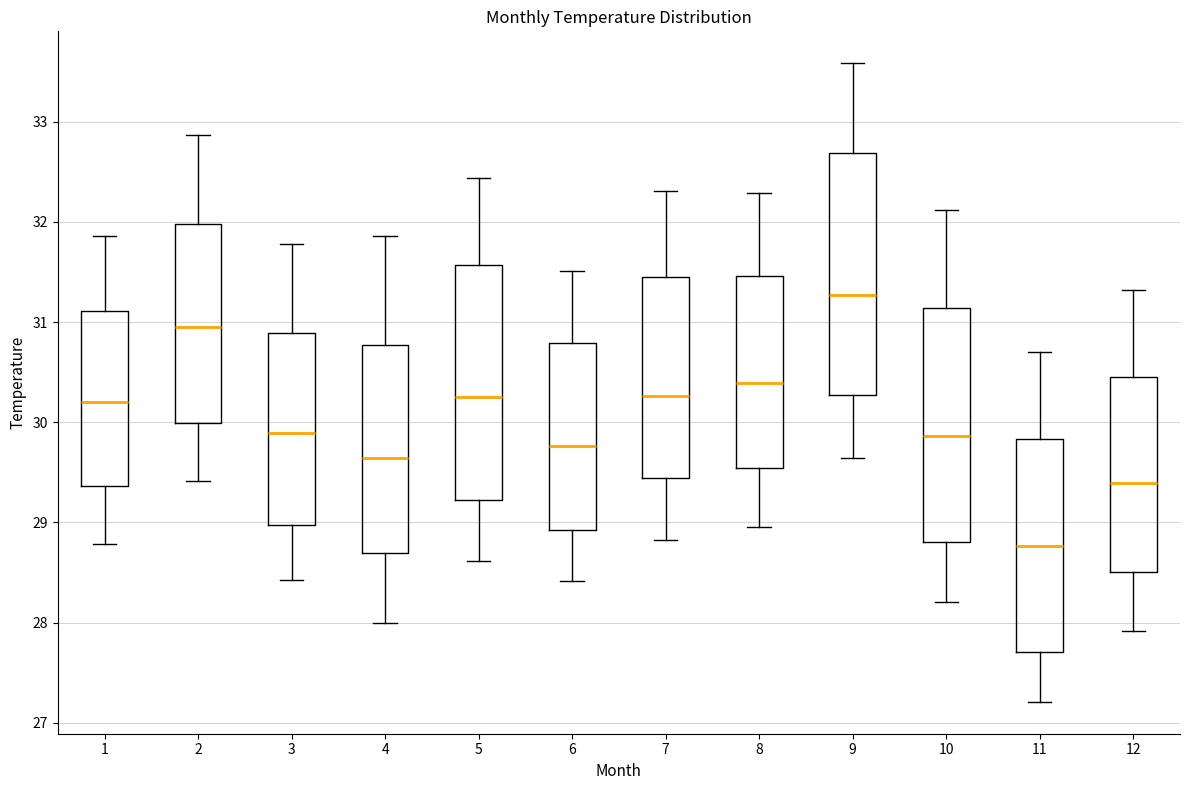

Reading left to right, transcribe this box plot: for each box, give where its median line is, the range the box spans, and where its two whiskers end, as read against the y-axis. The values are not printed on the chart, so give them approximately, as read against the axis.

1: median 30.2, box 29.4 to 31.1, whiskers 28.8 to 31.9
2: median 31.0, box 30.0 to 32.0, whiskers 29.4 to 32.9
3: median 29.9, box 29.0 to 30.9, whiskers 28.4 to 31.8
4: median 29.6, box 28.7 to 30.8, whiskers 28.0 to 31.9
5: median 30.2, box 29.2 to 31.6, whiskers 28.6 to 32.4
6: median 29.8, box 28.9 to 30.8, whiskers 28.4 to 31.5
7: median 30.3, box 29.4 to 31.5, whiskers 28.8 to 32.3
8: median 30.4, box 29.5 to 31.5, whiskers 29.0 to 32.3
9: median 31.3, box 30.3 to 32.7, whiskers 29.6 to 33.6
10: median 29.9, box 28.8 to 31.1, whiskers 28.2 to 32.1
11: median 28.8, box 27.7 to 29.8, whiskers 27.2 to 30.7
12: median 29.4, box 28.5 to 30.4, whiskers 27.9 to 31.3